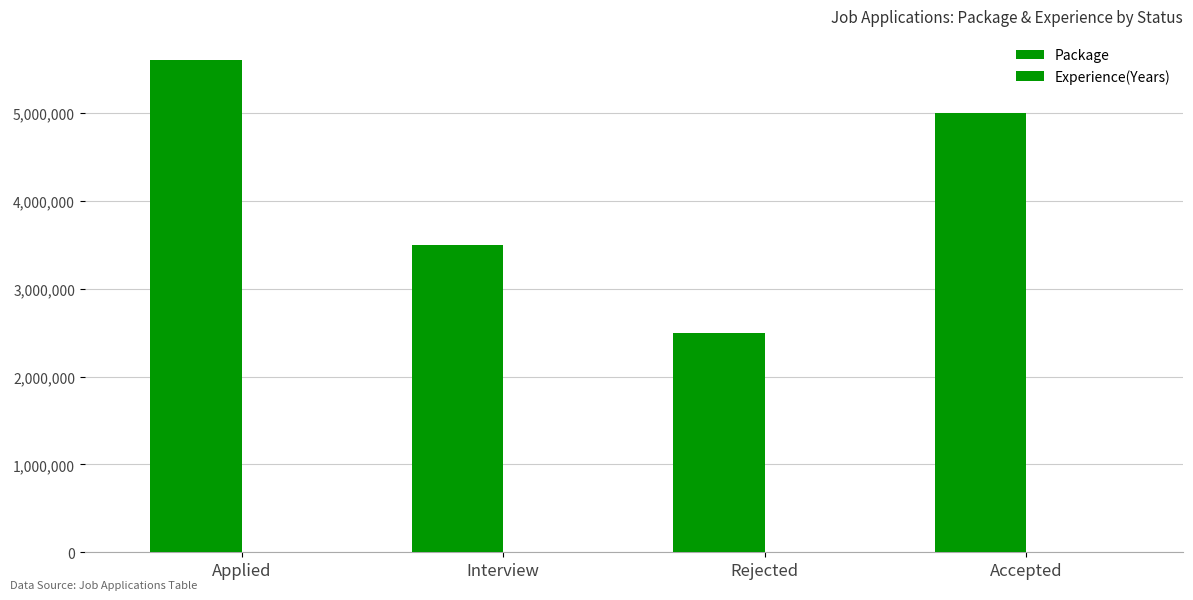

How many distinct data groups are displayed?

2